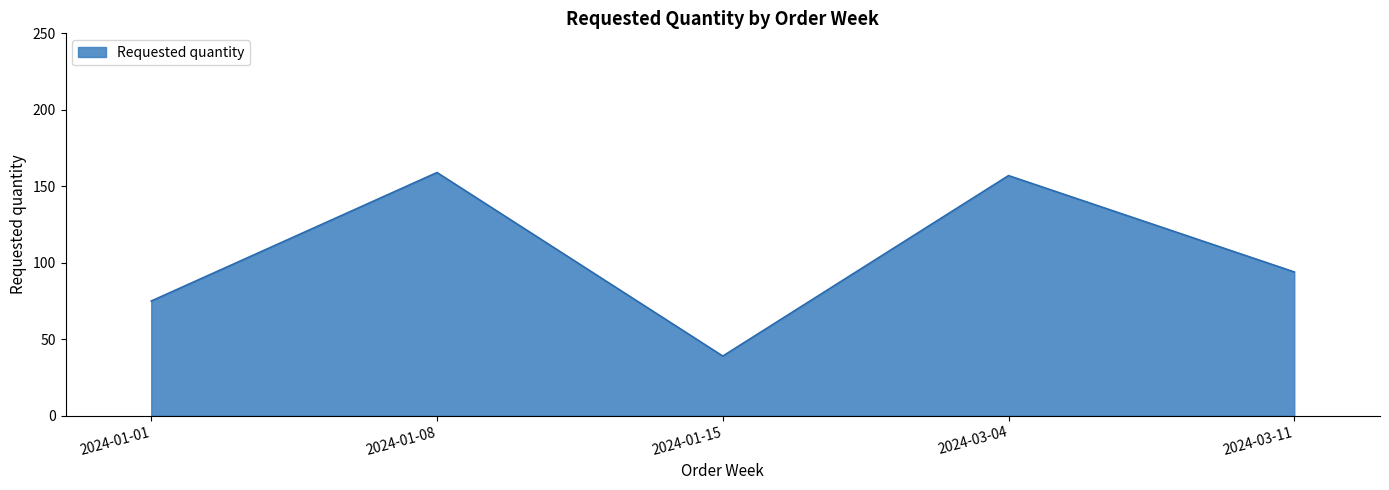

Reading left to right, extract all data points from this chart.

2024-01-01=75	2024-01-08=159	2024-01-15=39	2024-03-04=157	2024-03-11=94